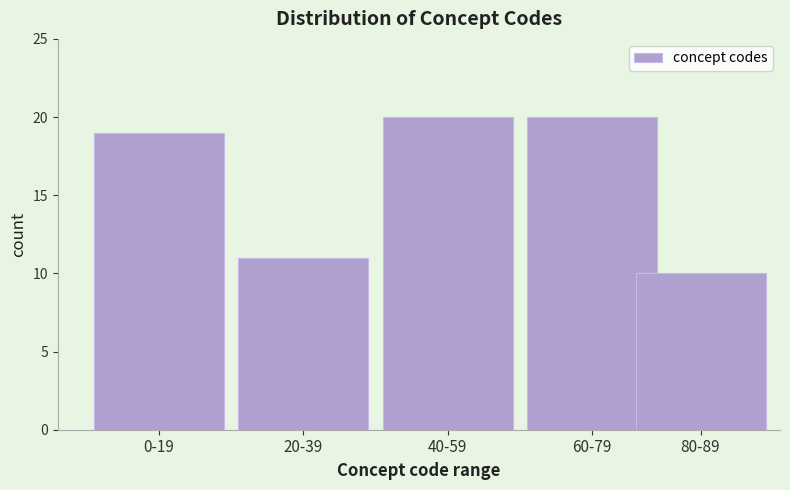

Reading right to left, what are all the values shown in this chart?

80-89=10	60-79=20	40-59=20	20-39=11	0-19=19